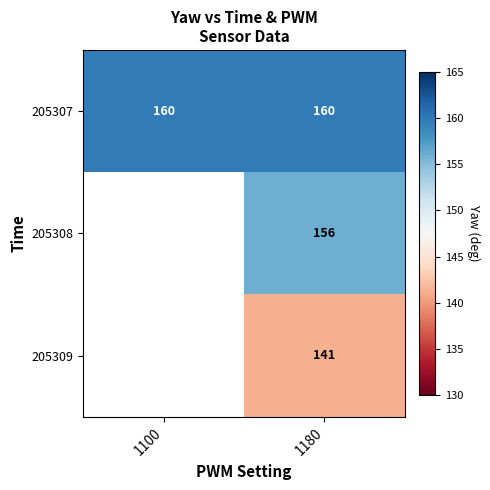

At which category is the sum across all series the highest?

1180